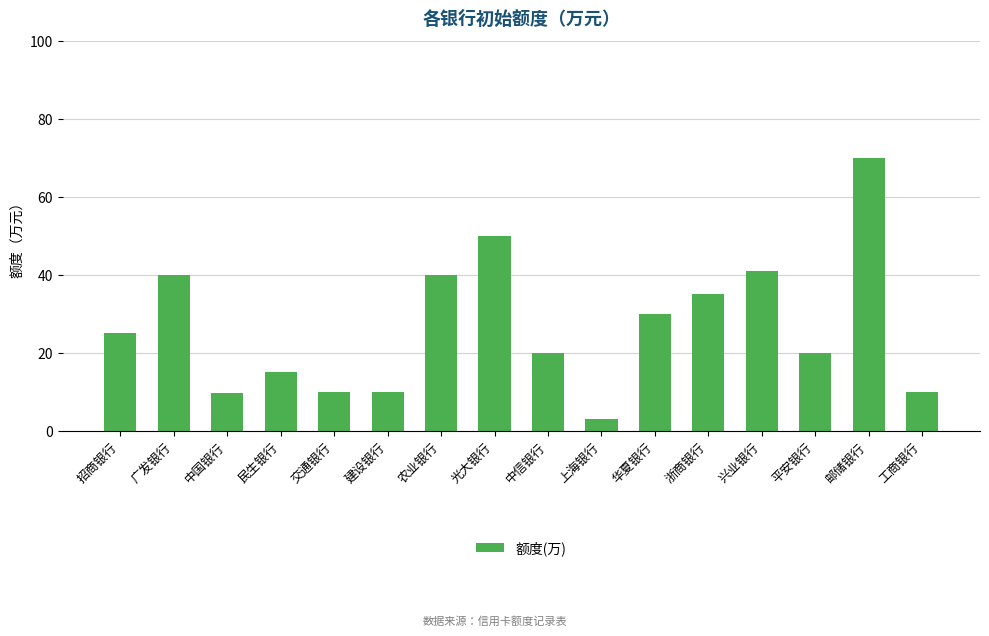

What is the change in value from 交通银行 to 浙商银行?

+25.0